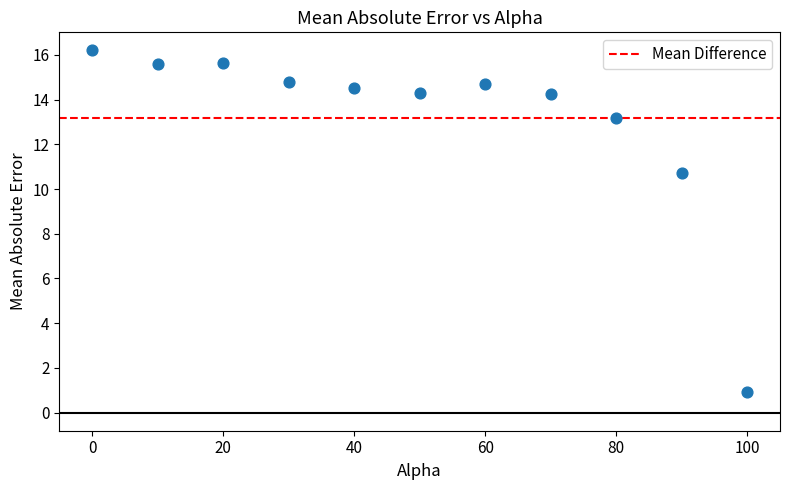

What is the range of X values (max minus min)?

100.0